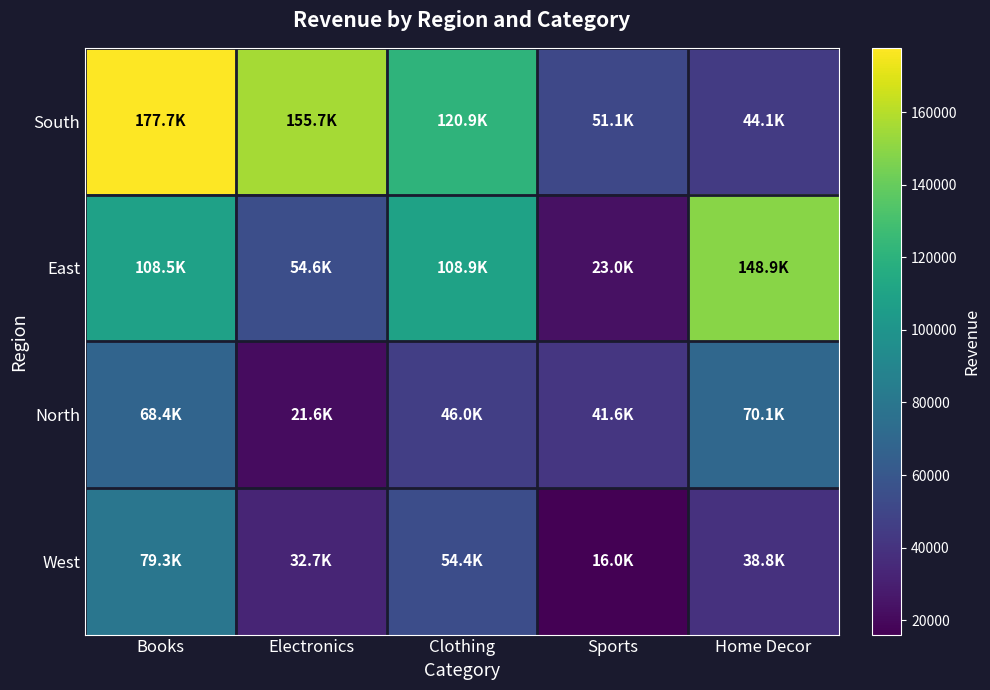

Reading left to right, transcribe all the data shown in this chart.

South: Books=177710.4	Electronics=155696.0	Clothing=120874.6	Sports=51136.6	Home Decor=44097.6
East: Books=108527.8	Electronics=54645.0	Clothing=108944.6	Sports=23041.6	Home Decor=148923.2
North: Books=68399.0	Electronics=21582.2	Clothing=46028.2	Sports=41632.6	Home Decor=70139.9
West: Books=79331.3	Electronics=32748.3	Clothing=54425.4	Sports=16031.3	Home Decor=38825.2